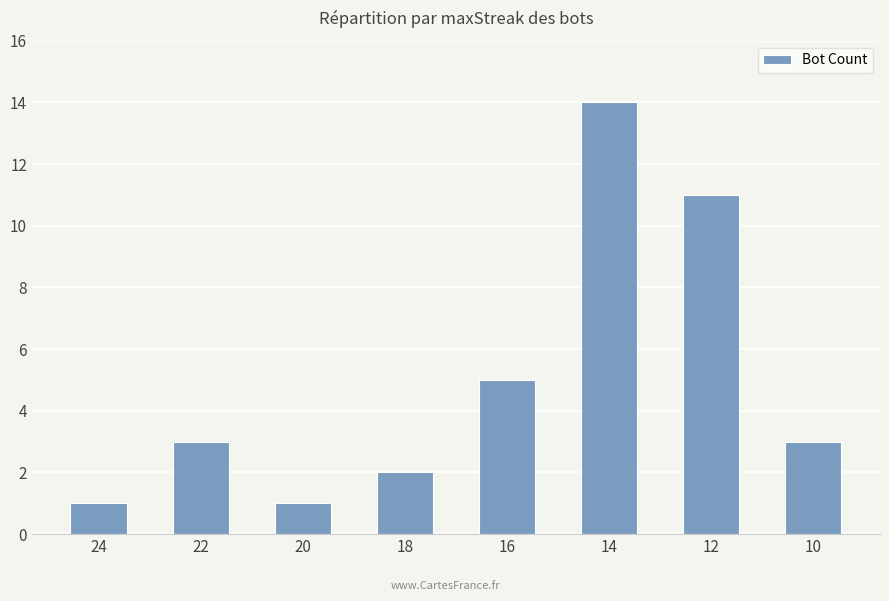

What is the value of the 4th bar from the left?

2